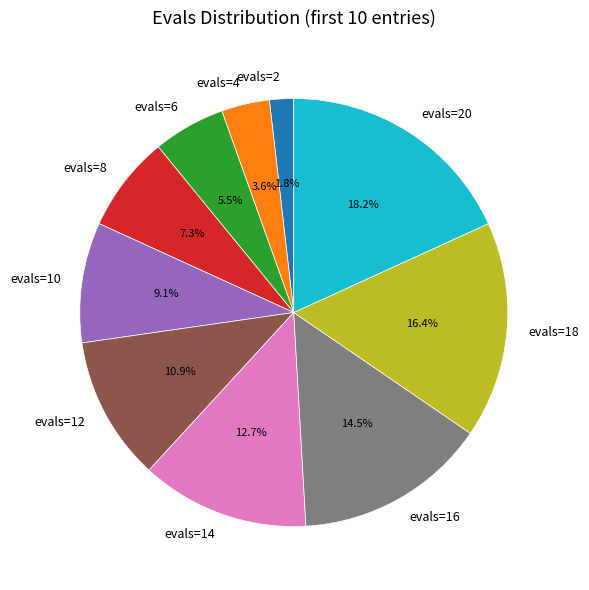

The evals=20 slice represents 4% of the pie. True or false?

False